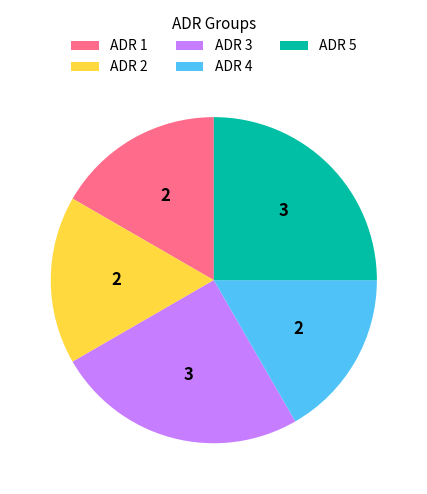

Between ADR 4 and ADR 3, which is larger?

ADR 3